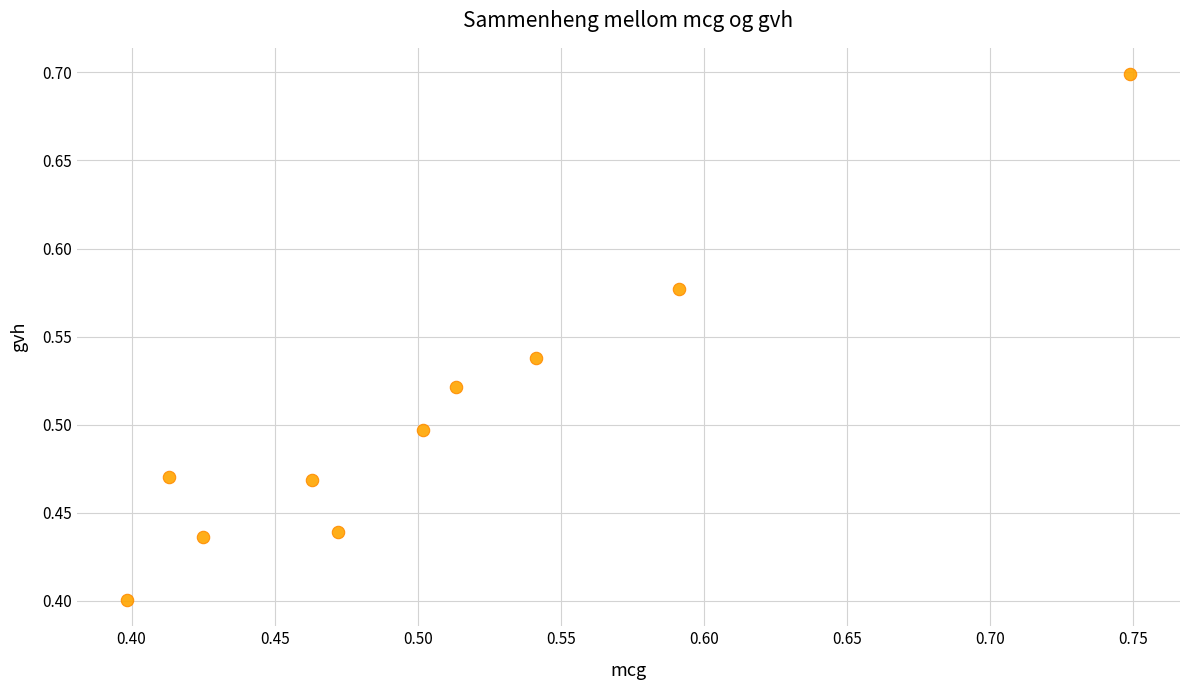

What is the range of Y values (max minus min)?

0.3